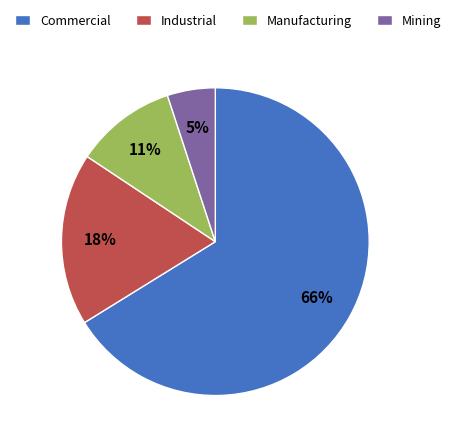

To the nearest percent, what percentage of the pie is Mining?

5%